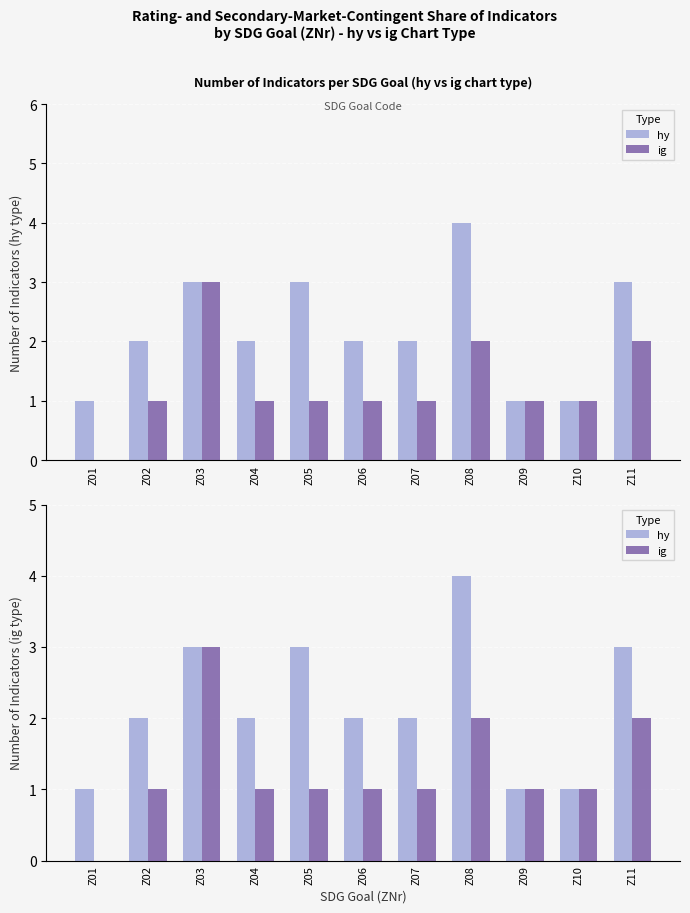

Which series has the widest spread of values?

hy